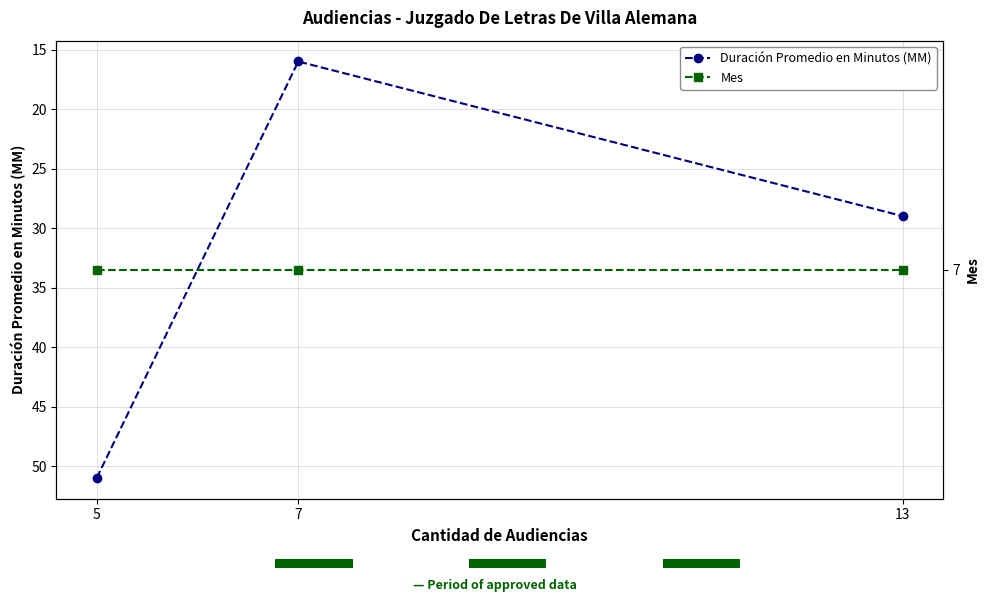

What is the approximate value of Mes at 13?

7